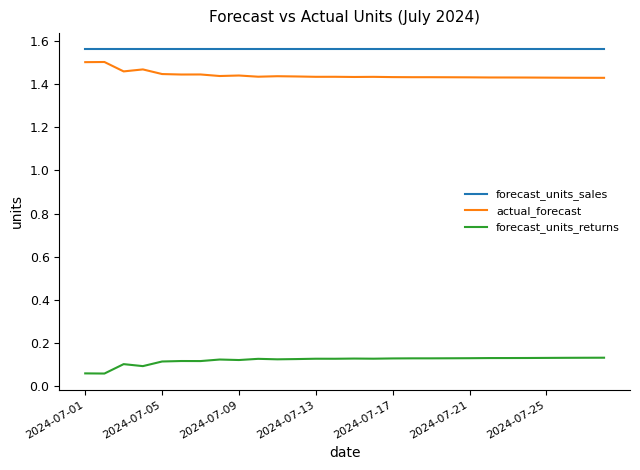

Which series has the largest total across all categories?

forecast_units_sales